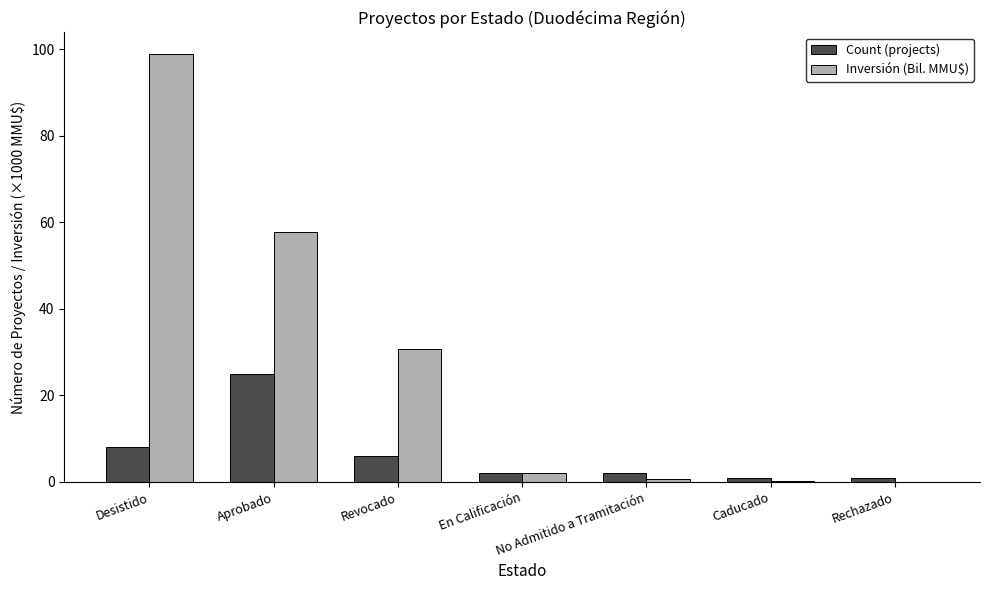

Is it true that Count (projects) equals 6.0 at Revocado?

True